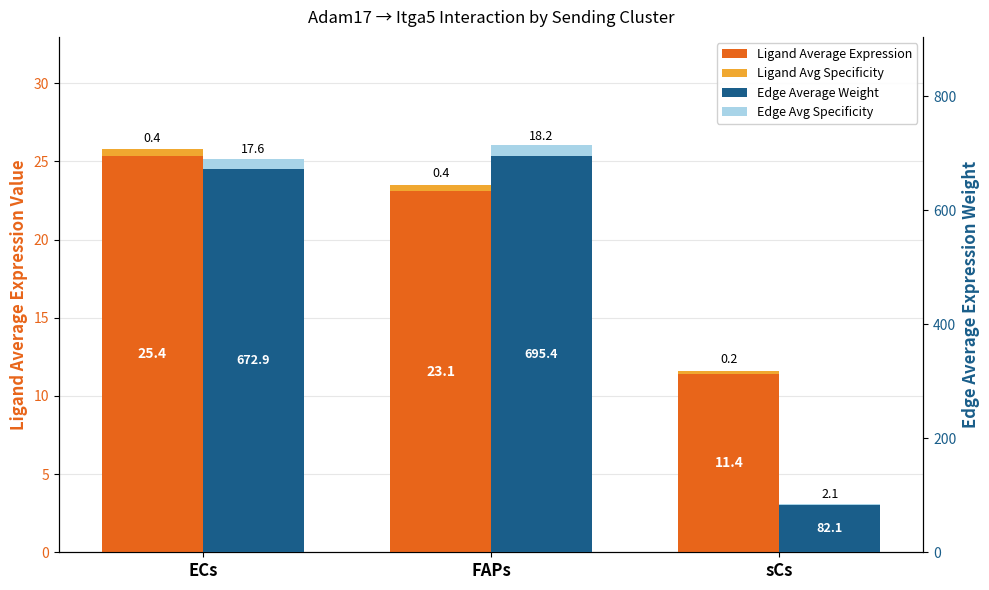

What is the label of the 1st bar from the left?

ECs